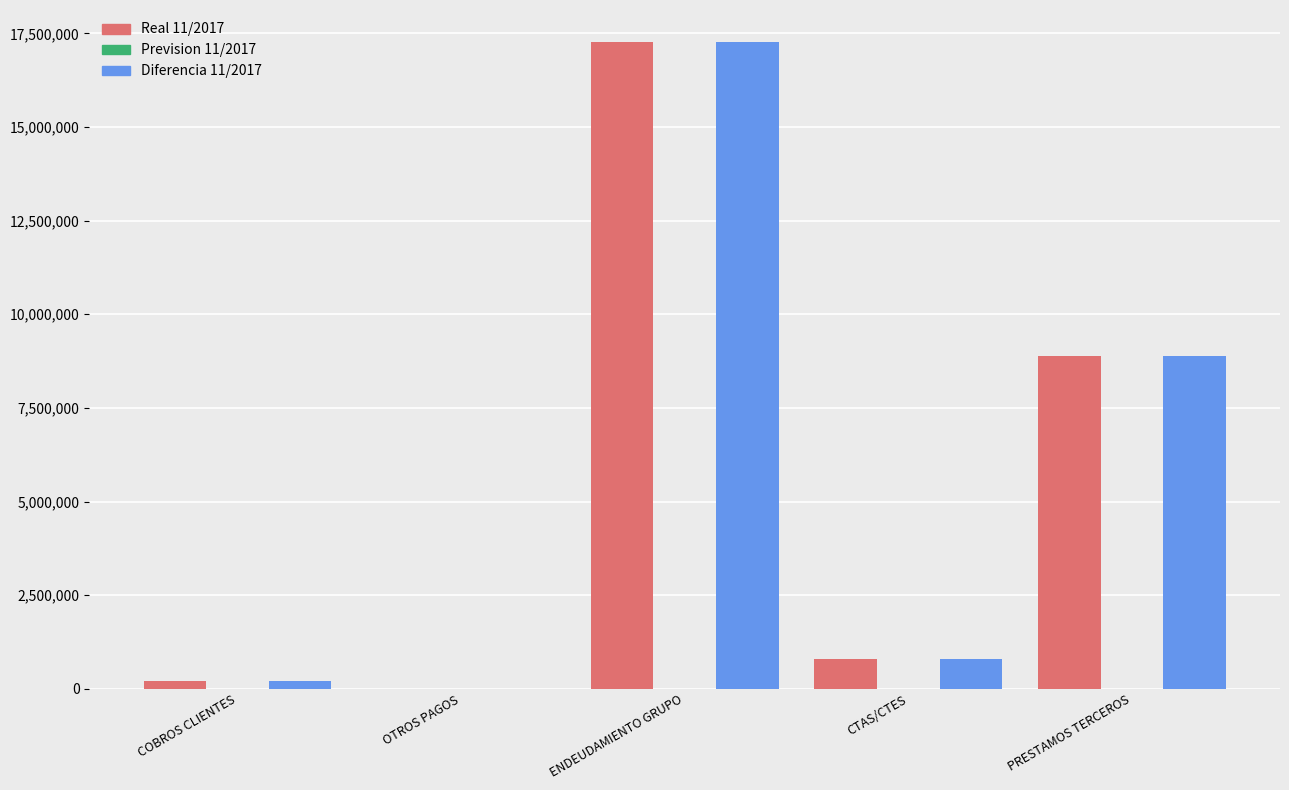

At which category is the sum across all series the highest?

ENDEUDAMIENTO GRUPO